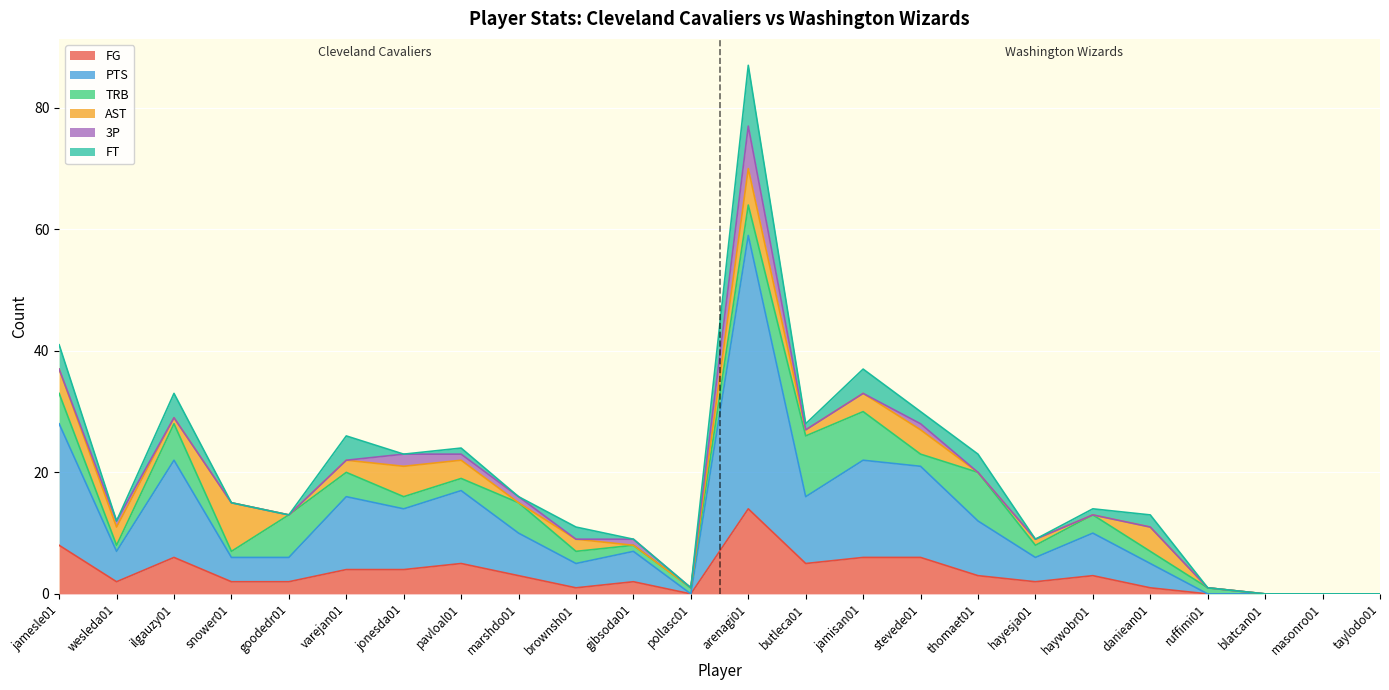

Which series changed the most between thomaet01 and masonro01?

PTS